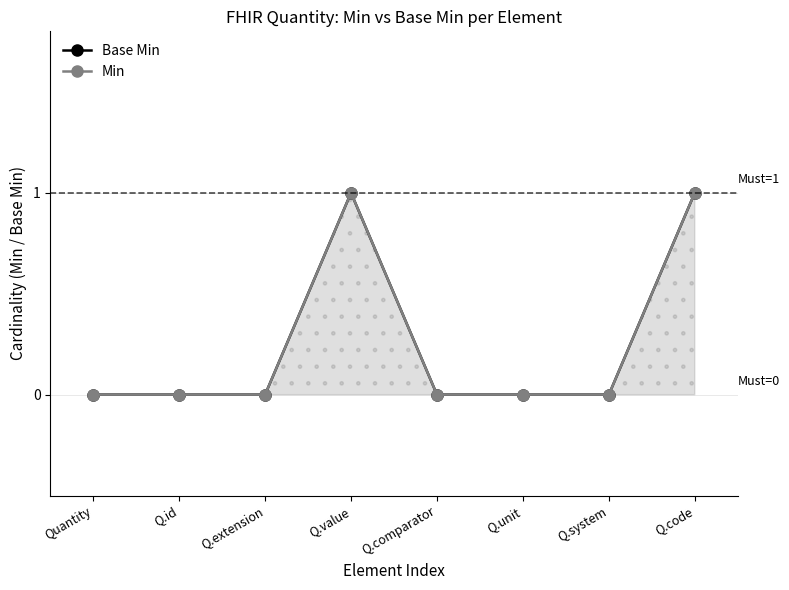

At which label is Min closest to 0?

Quantity